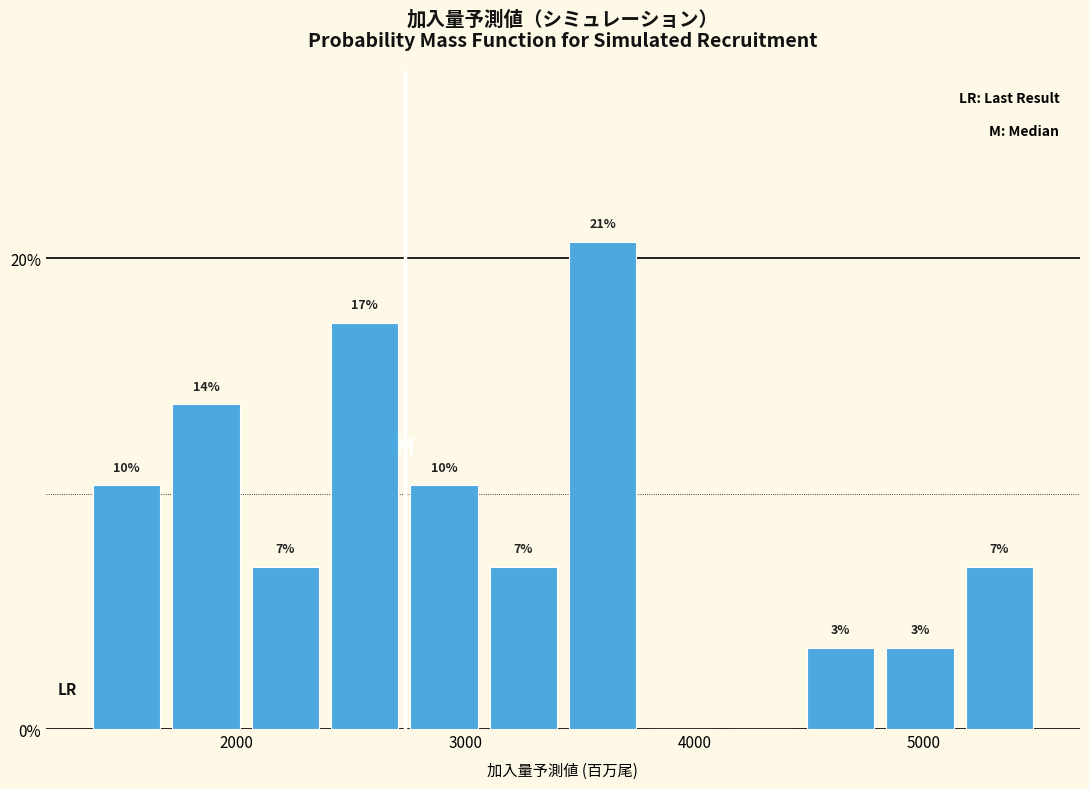

Around what value on the x-axis is the tallest bar? Give the approximate position of its centre, as read against the axis.

3600